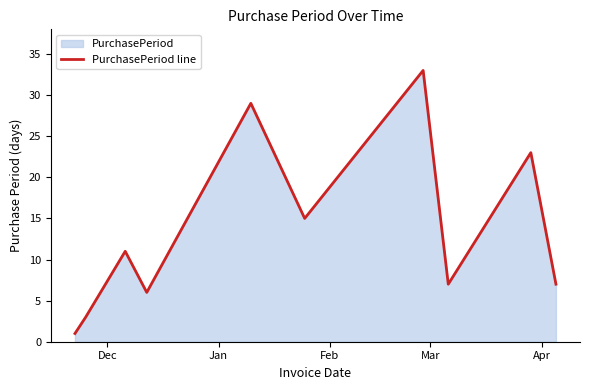

What is the greatest value displayed?

33